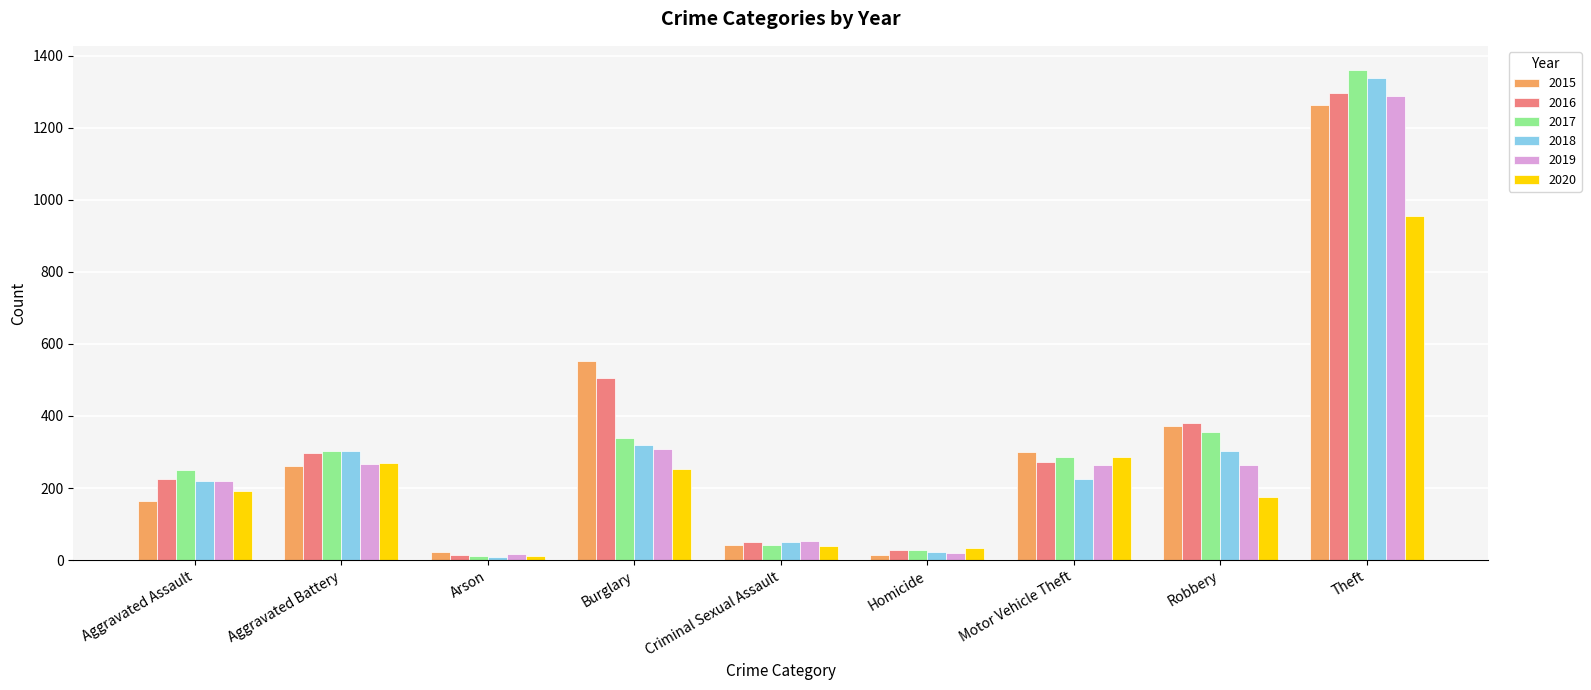

Rank the categories by 2016 value from highest to lowest.

Theft, Burglary, Robbery, Aggravated Battery, Motor Vehicle Theft, Aggravated Assault, Criminal Sexual Assault, Homicide, Arson